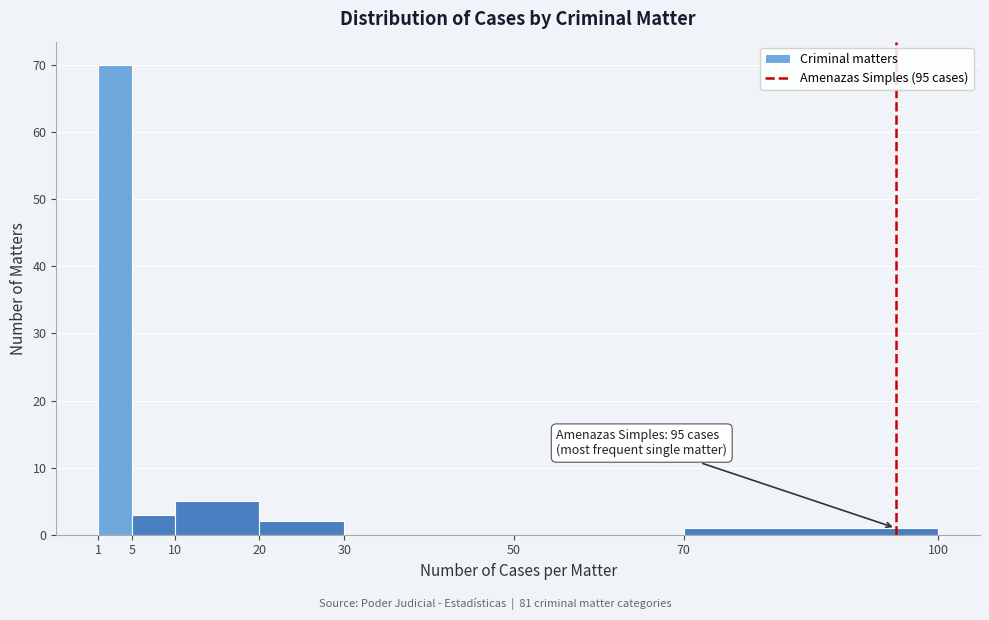

Which range on the x-axis has the tallest bar?

1 to 5